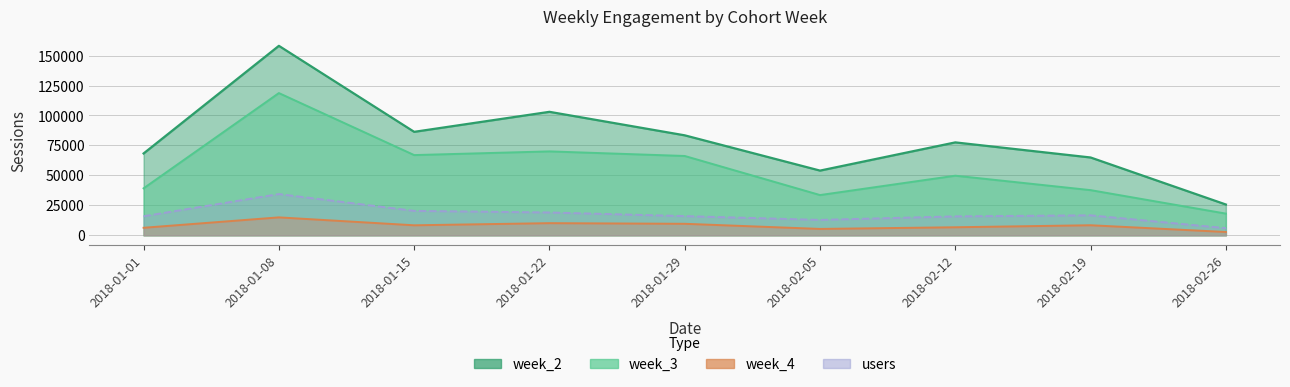

What is the difference between the maximum and minimum values in the users series?

28434